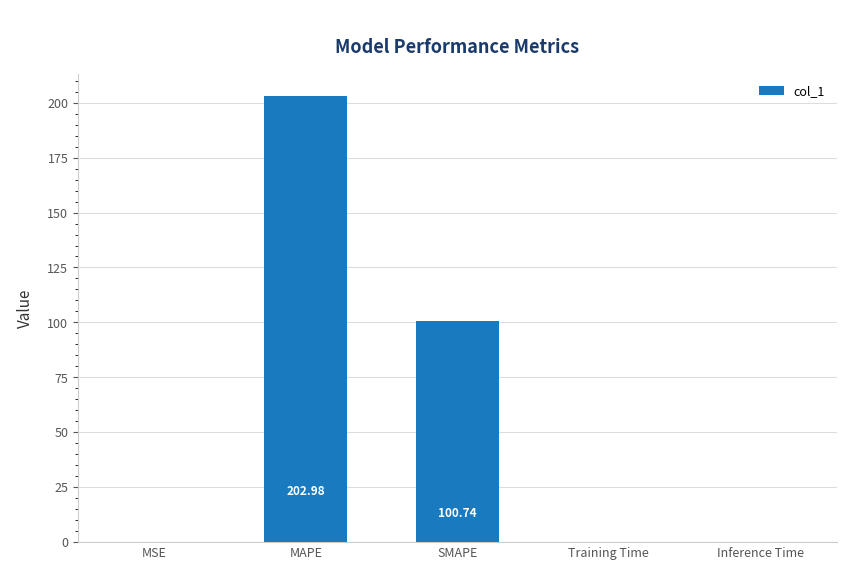

What is the ratio of the value at MAPE to the value at SMAPE?

2.0